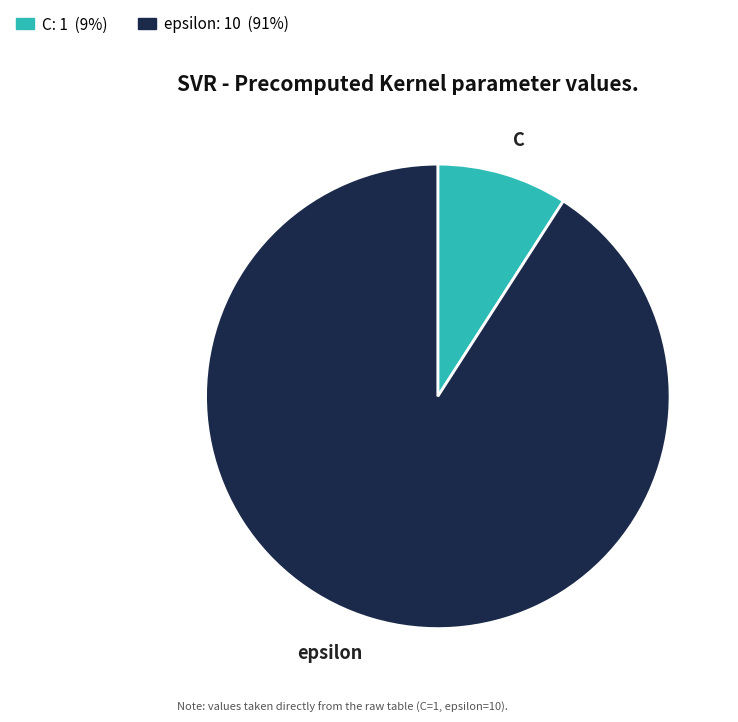

Rank the categories by value from highest to lowest.

epsilon, C